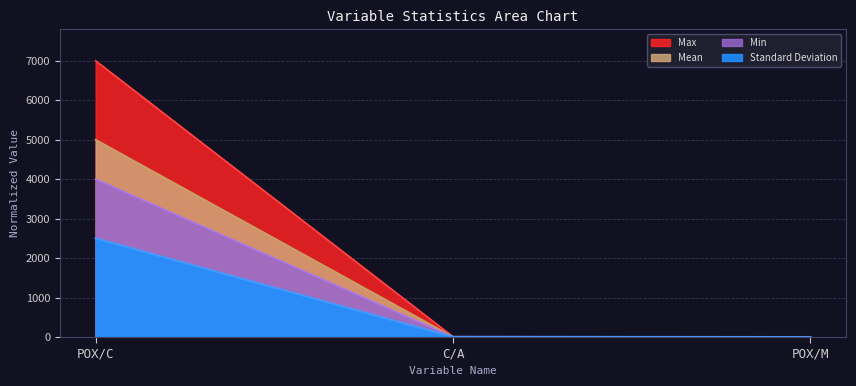

Rank the series by their maximum value, from lowest to highest.

Standard Deviation, Min, Mean, Max